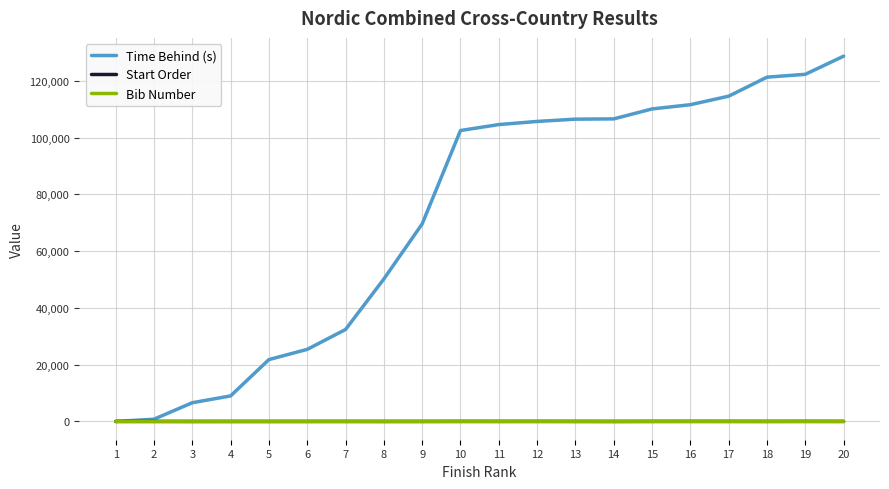

Is this an area chart (filled region under the line)?

No